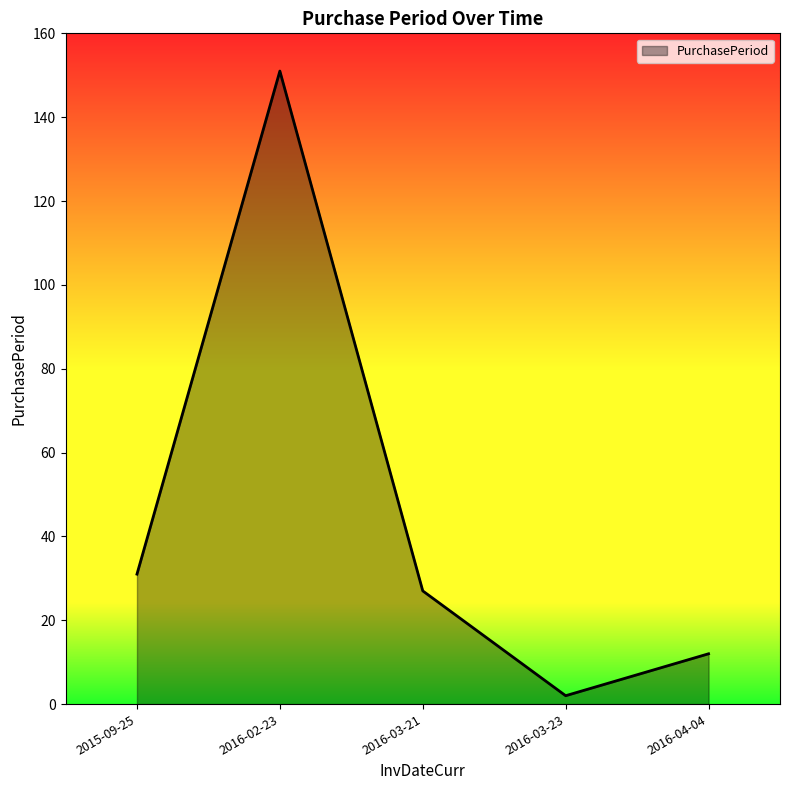

What is the difference between the maximum and second lowest values?

139